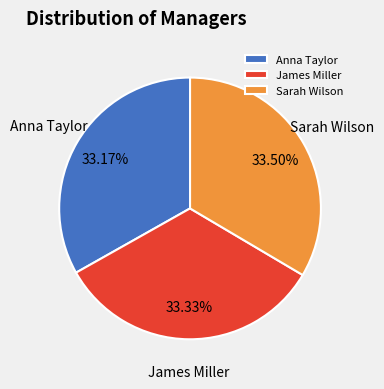

Combined, what portion of the pie is James Miller and Sarah Wilson?

66.8%